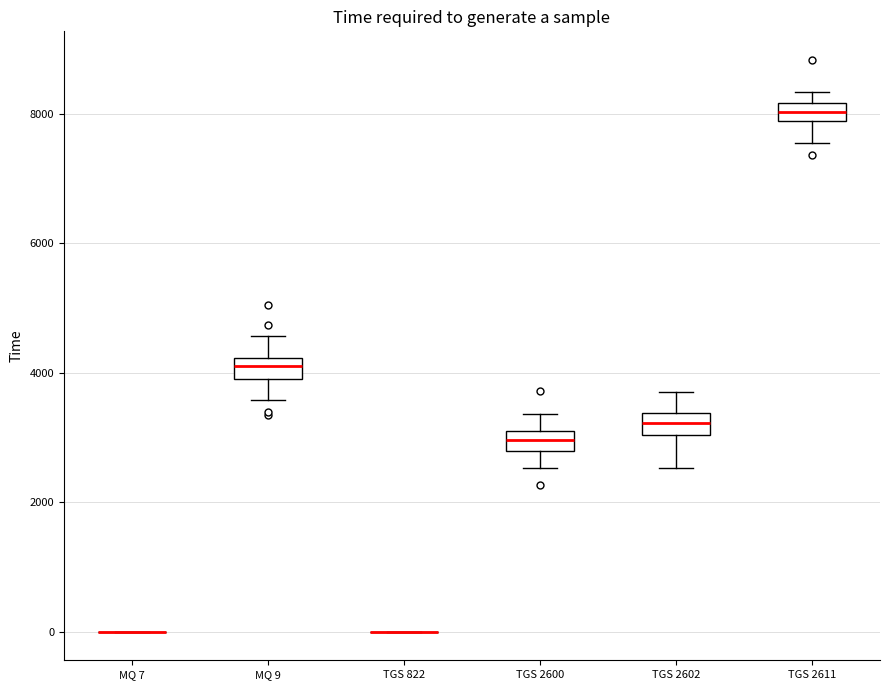

Where does the upper whisker of the box for TGS 2600 end on the y-axis? The values are not printed on the chart, so give them approximately, as read against the axis.

3400